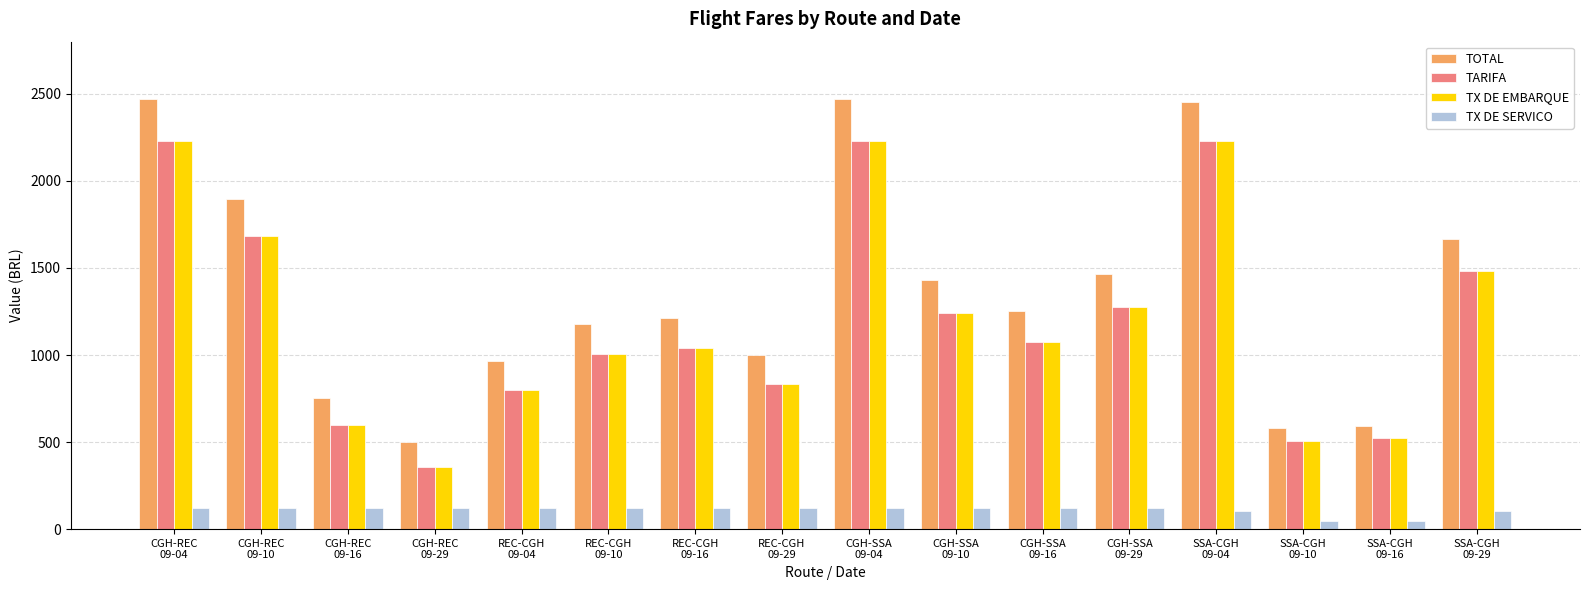

Which series has the widest spread of values?

TOTAL